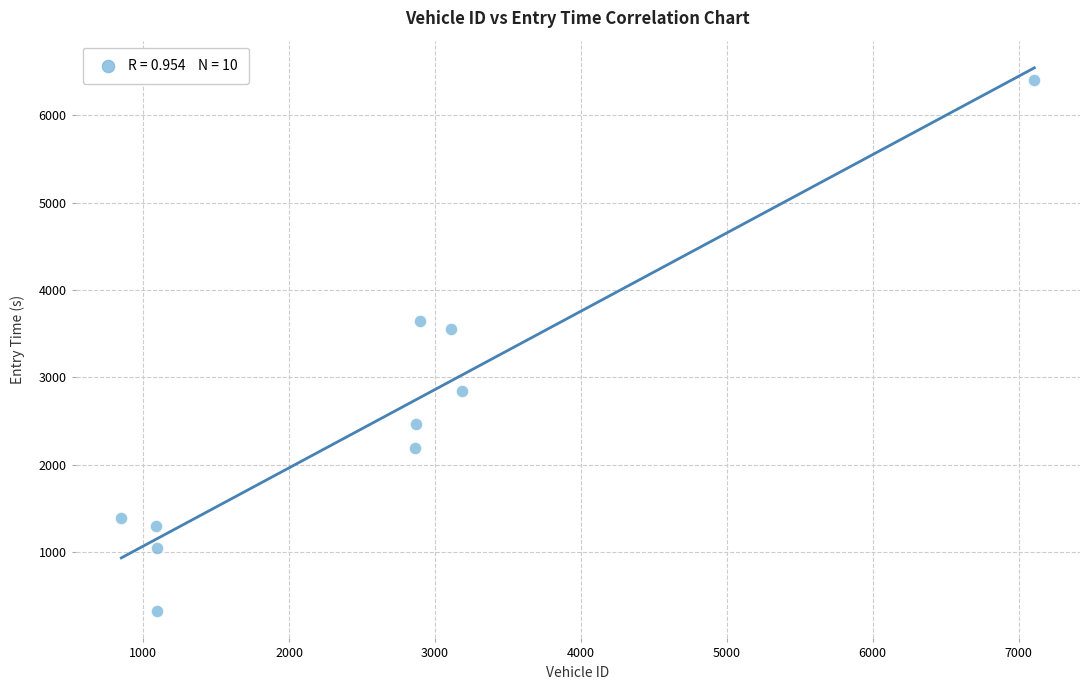

What is the range of X values (max minus min)?

6258.0